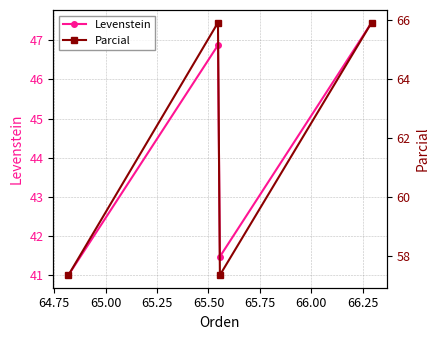

What is the value of the Levenstein point at the 2nd from the left?

46.9